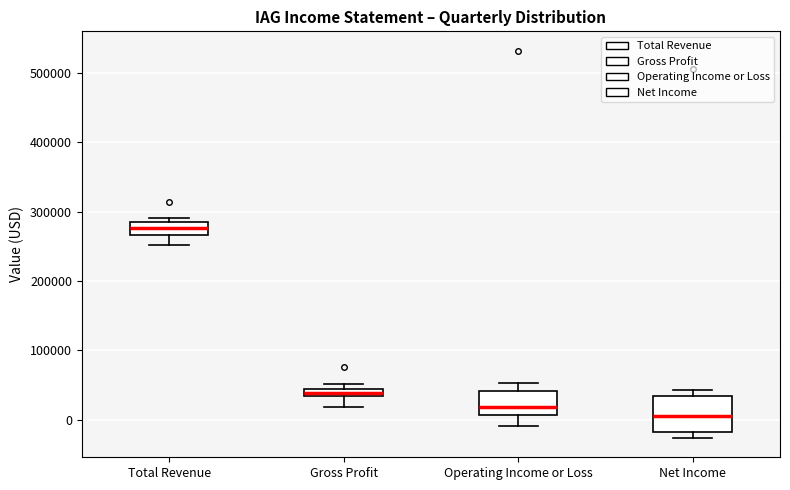

Where is the lower edge of the box for Total Revenue on the y-axis? The values are not printed on the chart, so give them approximately, as read against the axis.

270000